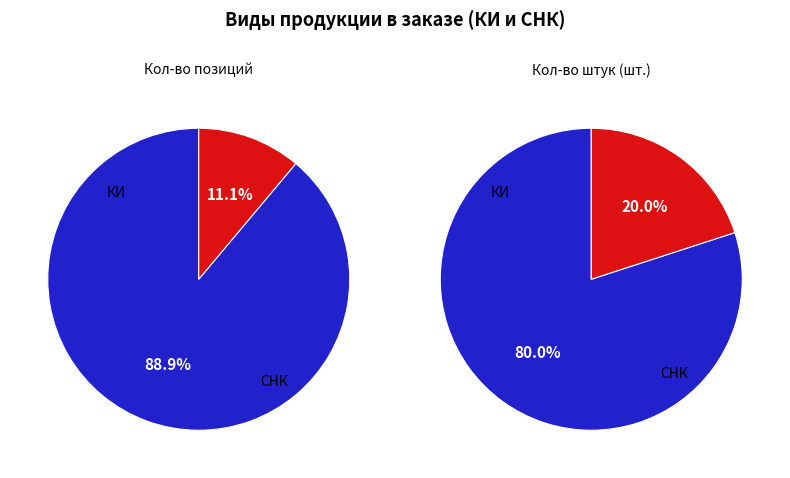

How many segments does this pie chart have?

2